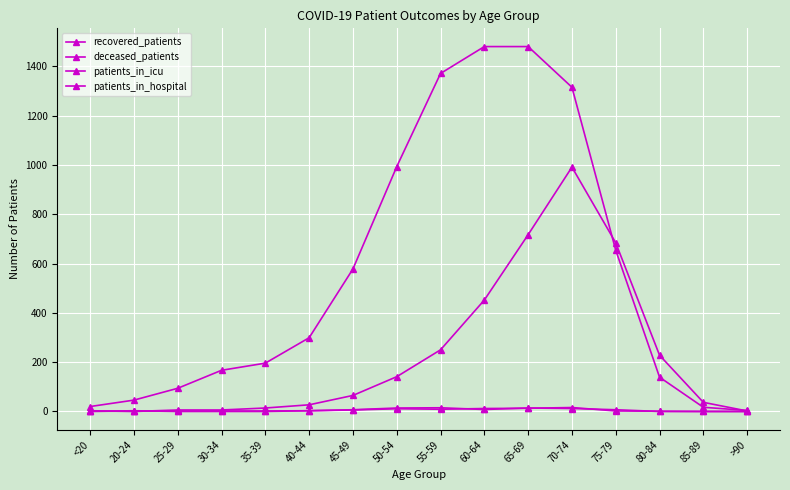

Count the patients_in_hospital values in the range 0 to 12.

13